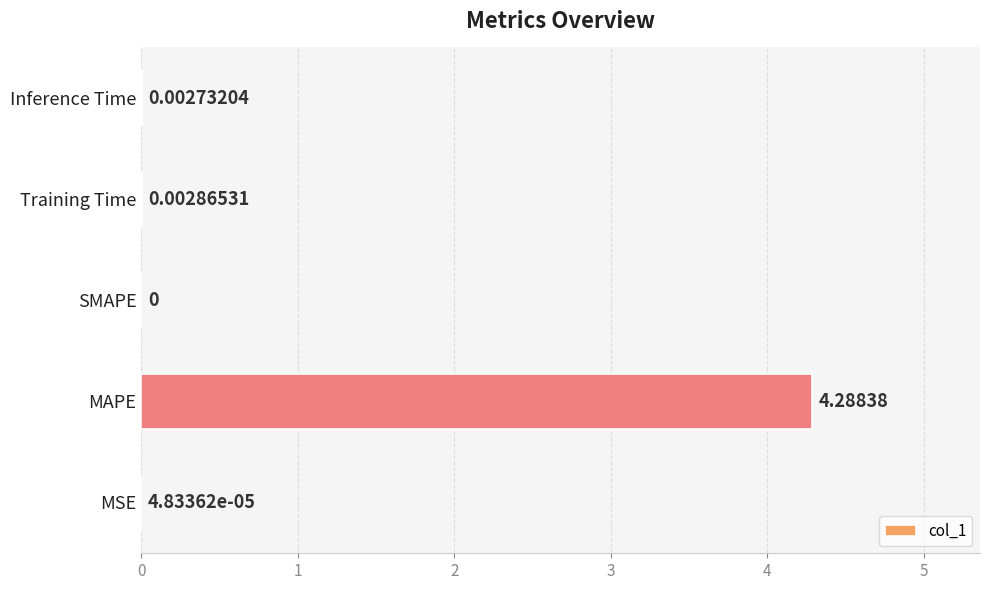

How many data points are above 0?

4